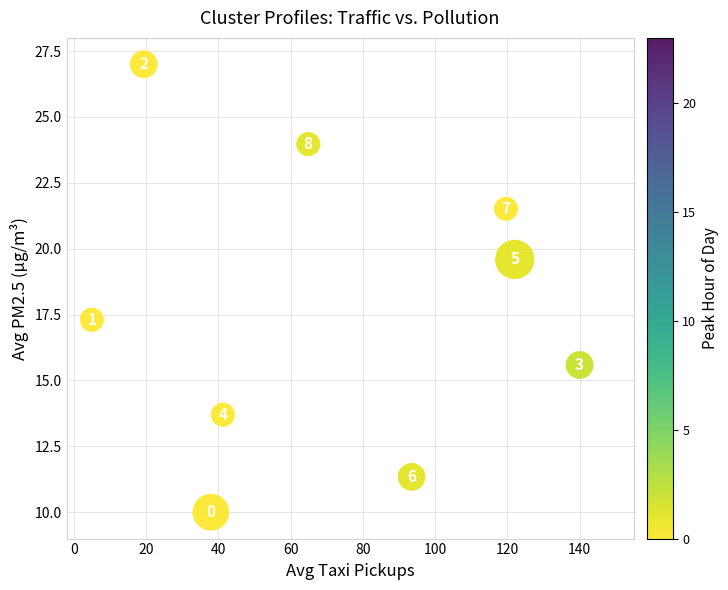

What is the range of X values (max minus min)?

135.0